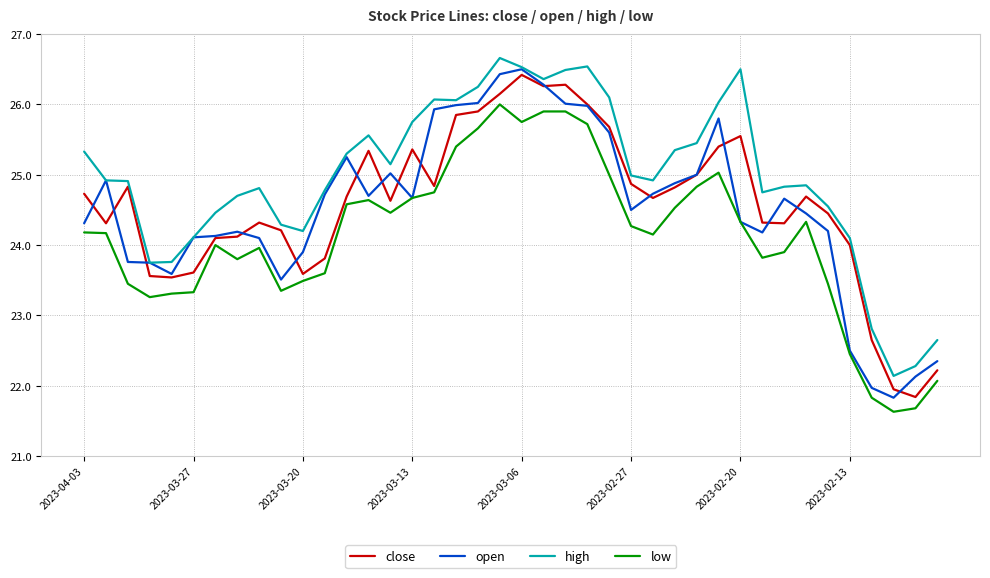

What is the greatest value displayed?

26.7